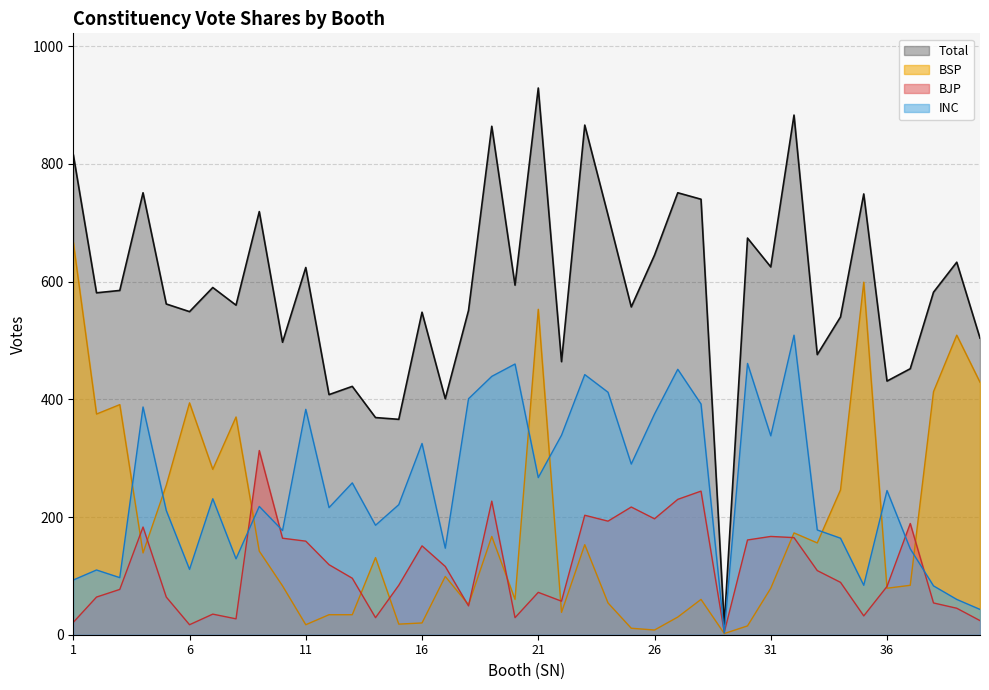

List the labels in order of INC value, smallest first.

29, 40, 39, 38, 35, 1, 3, 2, 6, 8, 37, 17, 34, 10, 33, 14, 5, 12, 9, 15, 7, 36, 13, 21, 25, 16, 31, 22, 26, 11, 4, 28, 18, 24, 19, 23, 27, 20, 30, 32